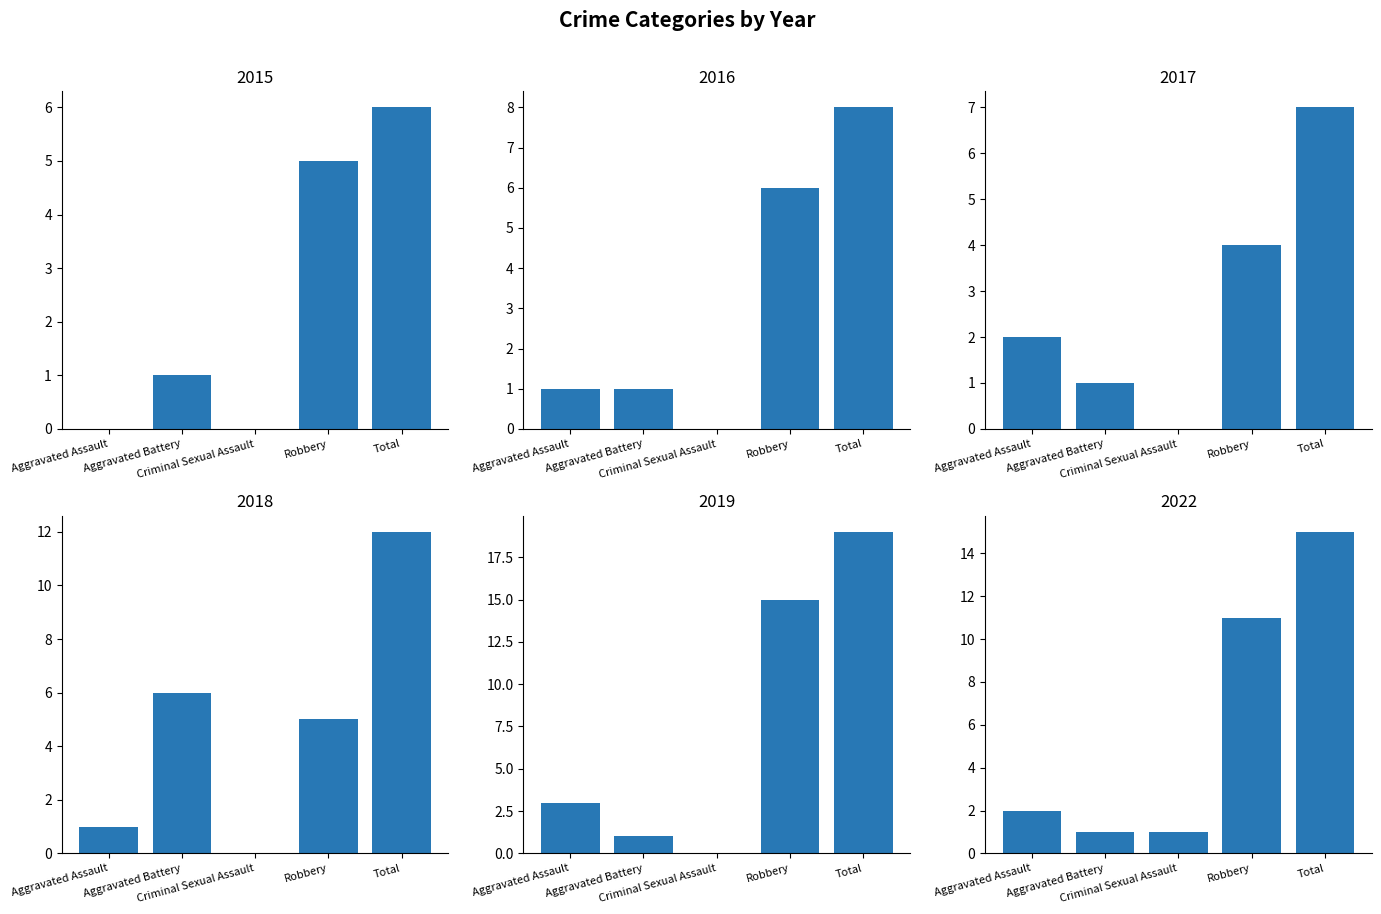

List the series in order of their peak value, lowest first.

2015, 2017, 2016, 2018, 2022, 2019